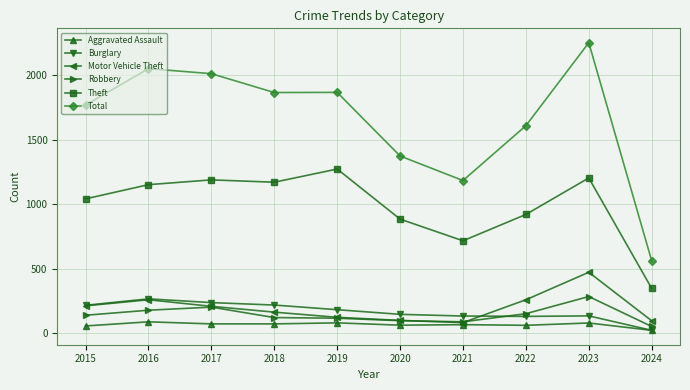

How many data points does each series have?

10